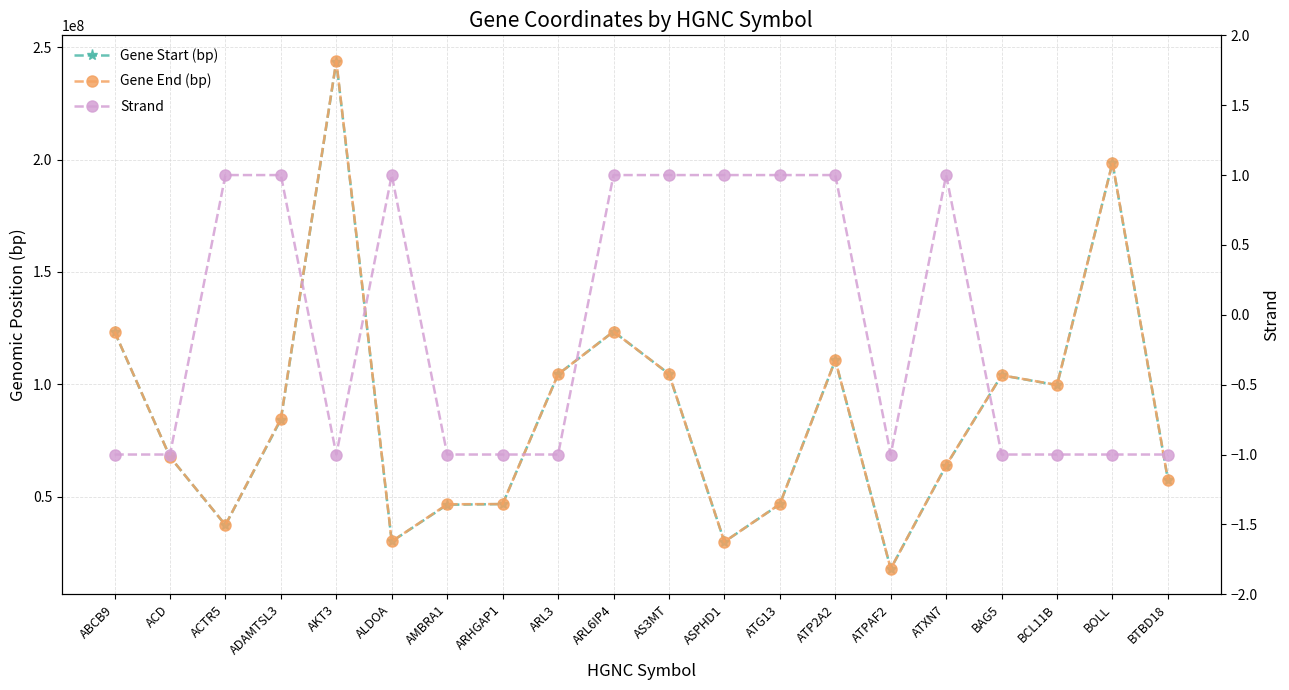

Where does the Gene End (bp) series first go above 84708594?

ABCB9